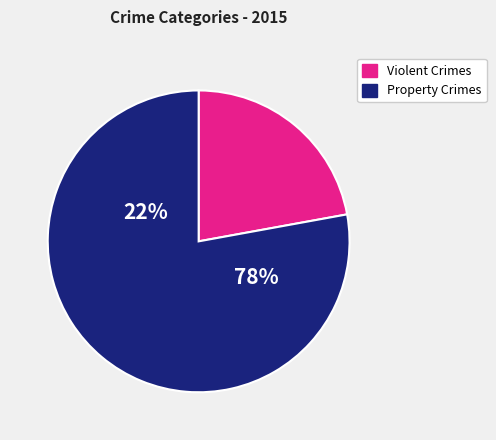

Is it true that Homicide is 9% of the pie?

False